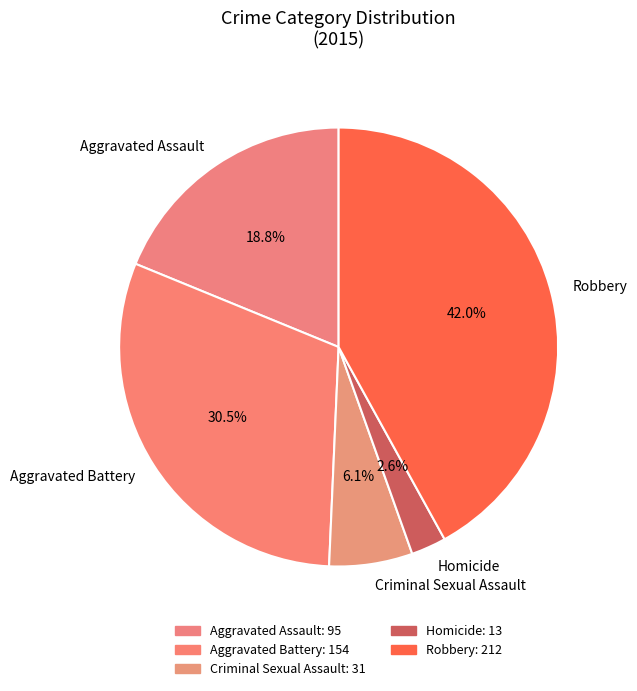

Rank the categories by value from highest to lowest.

Robbery, Aggravated Battery, Aggravated Assault, Criminal Sexual Assault, Homicide